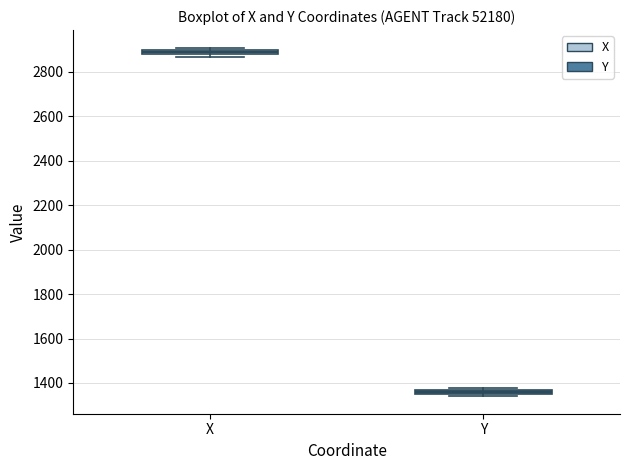

Which box's median line is the lowest?

Y